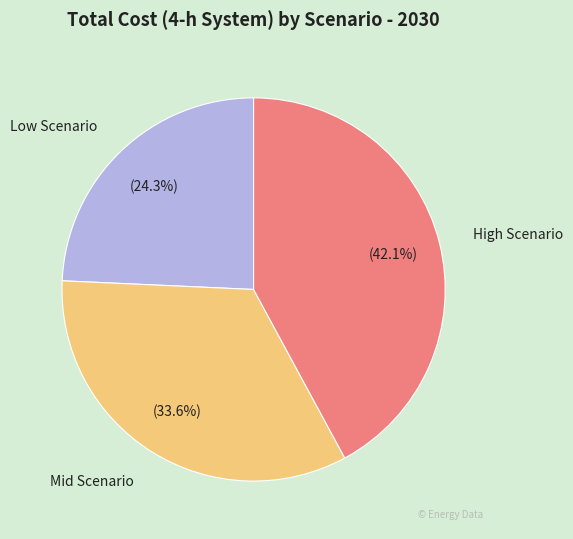

What is the total percentage of Low Scenario and High Scenario?

66.4%